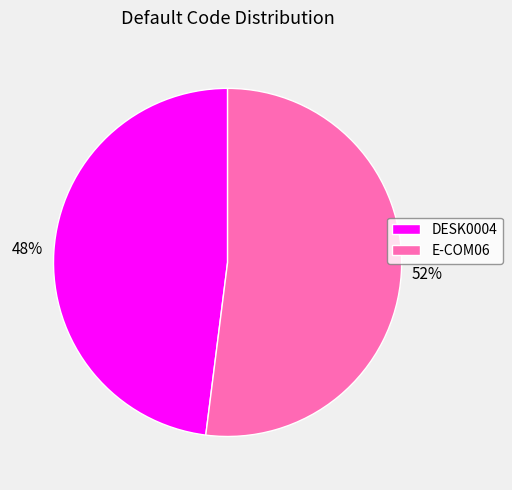

Which slice is the largest?

E-COM06